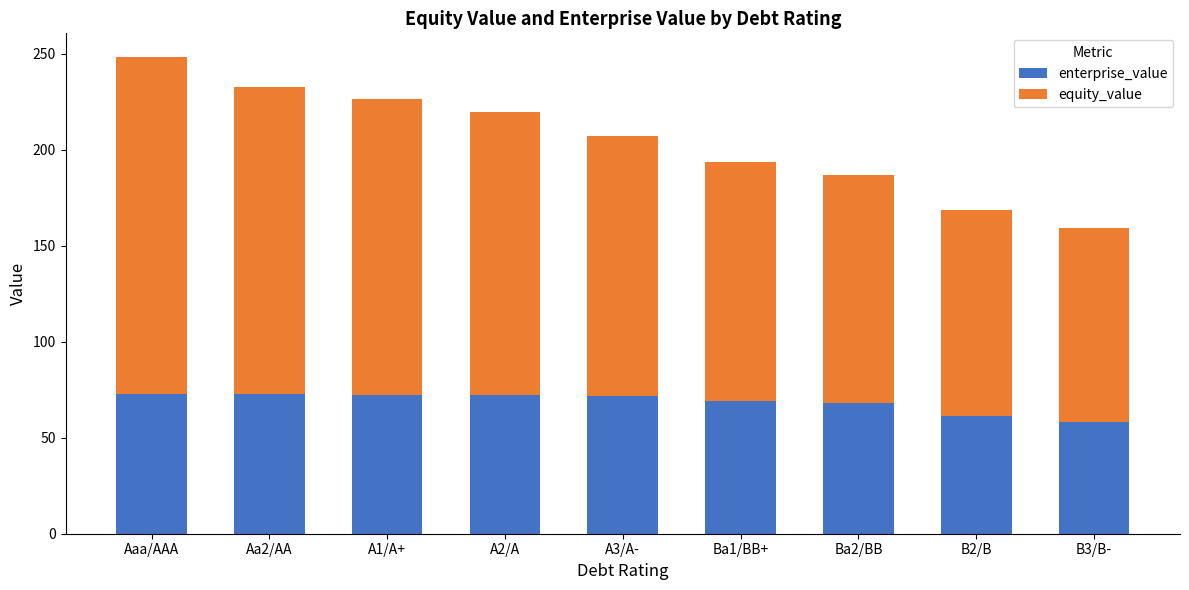

What is the sum of the enterprise_value values at Aaa/AAA and Aa2/AA?

145.4